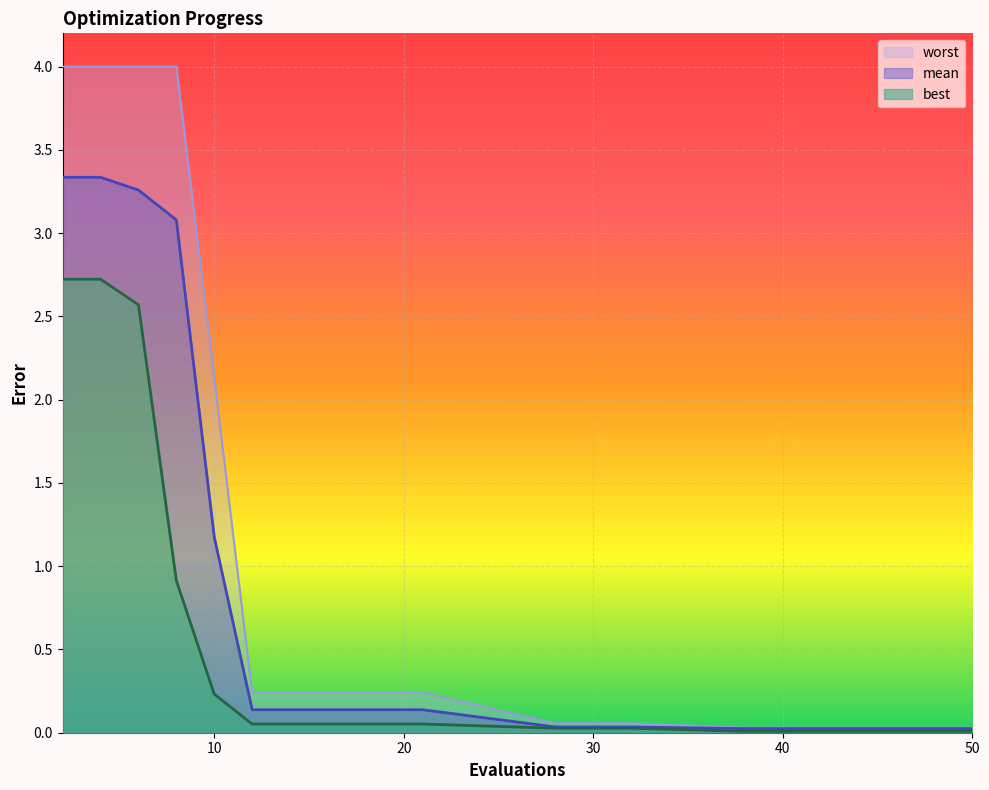

True or false: mean has a value of 0.0 at 32.

False